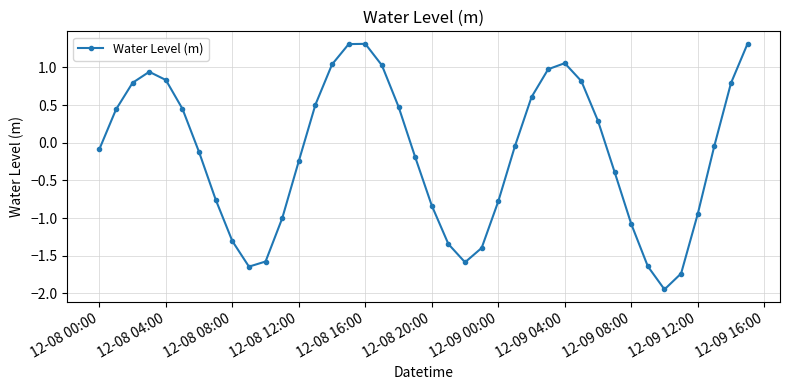

True or false: the data has more than 1 interior local peaks.

True